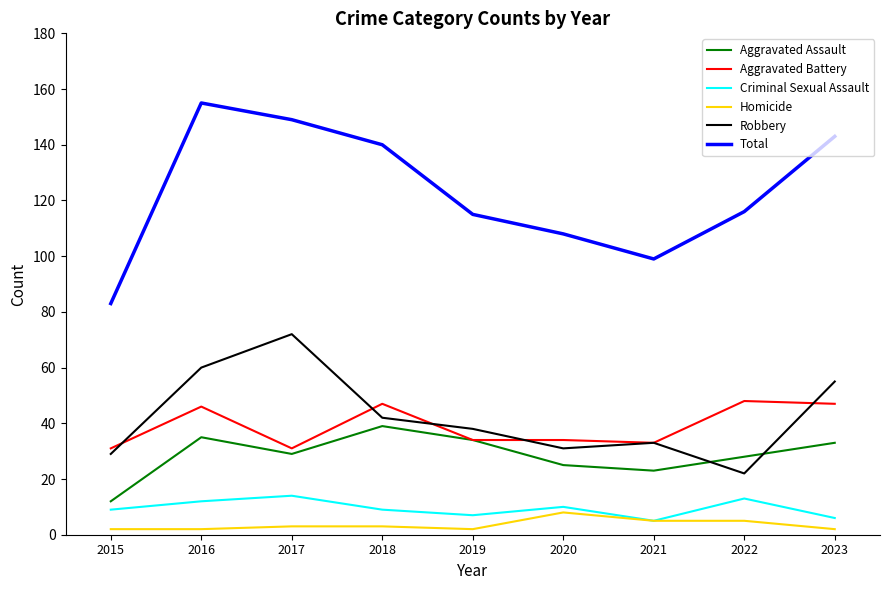

What is the difference between the maximum and minimum values in the Aggravated Battery series?

17